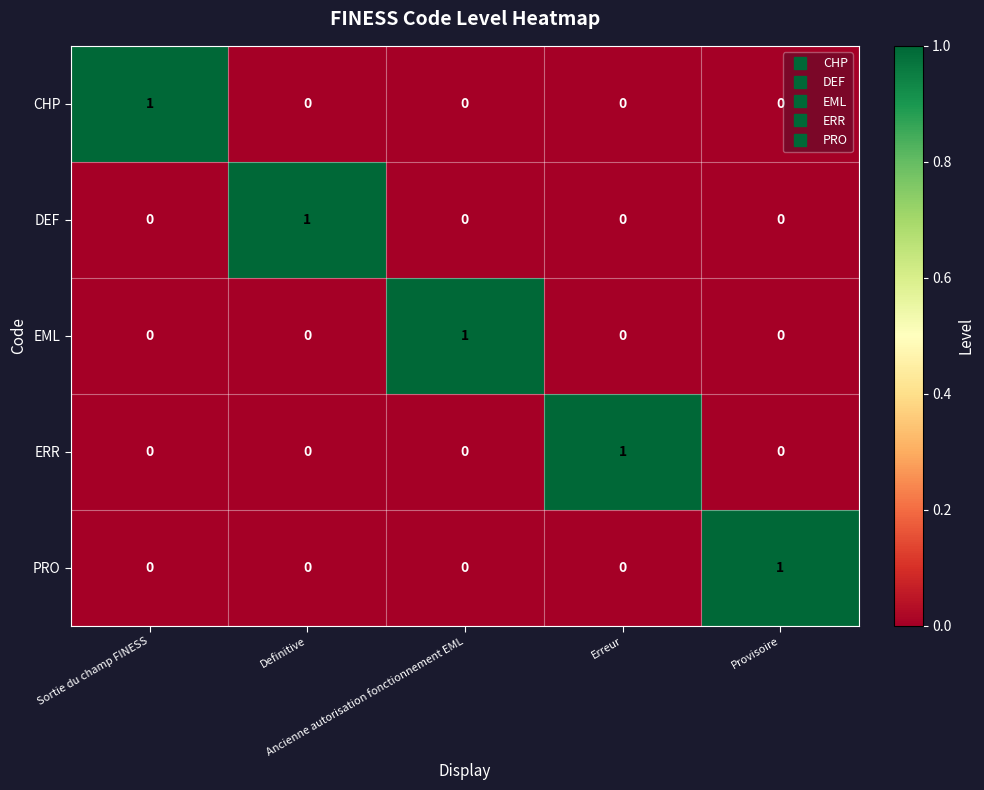

What is the spread (max minus min) of values at Erreur?

1